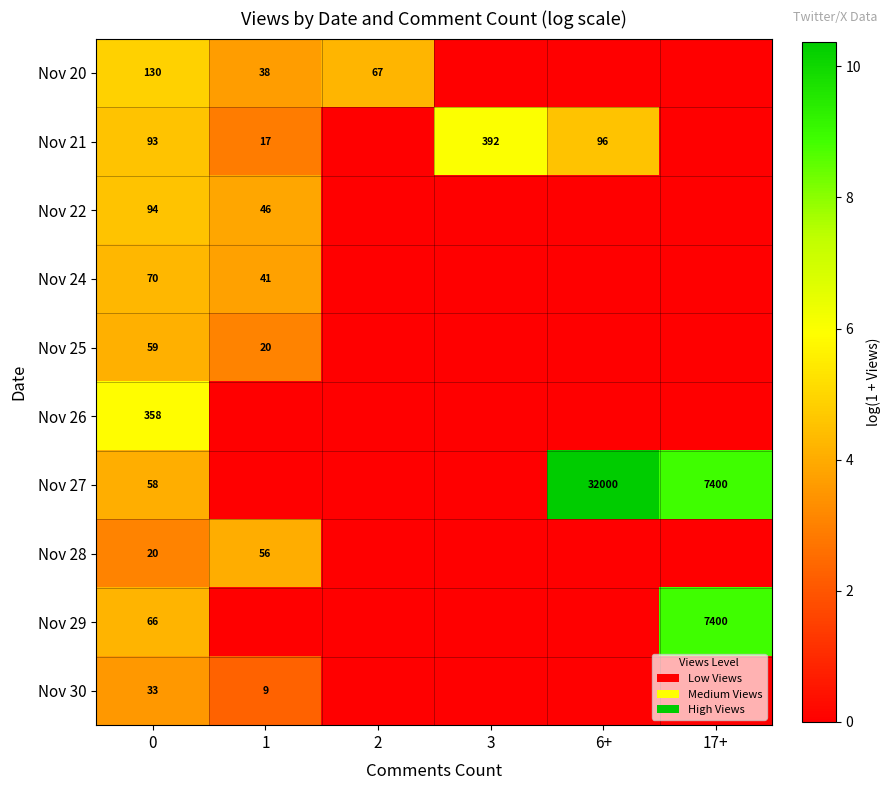

The value of Nov 21 at 6+ is 96. True or false?

True